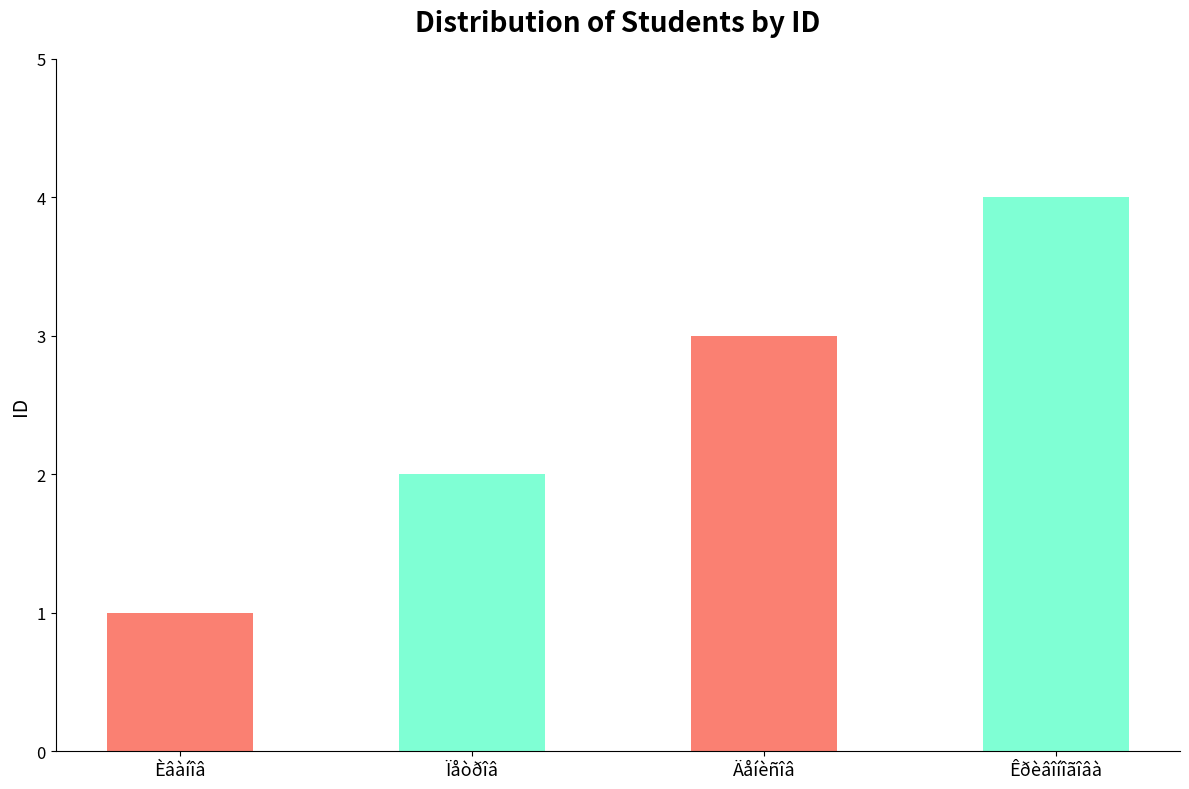

What is the value of the 4th bar from the left?

4